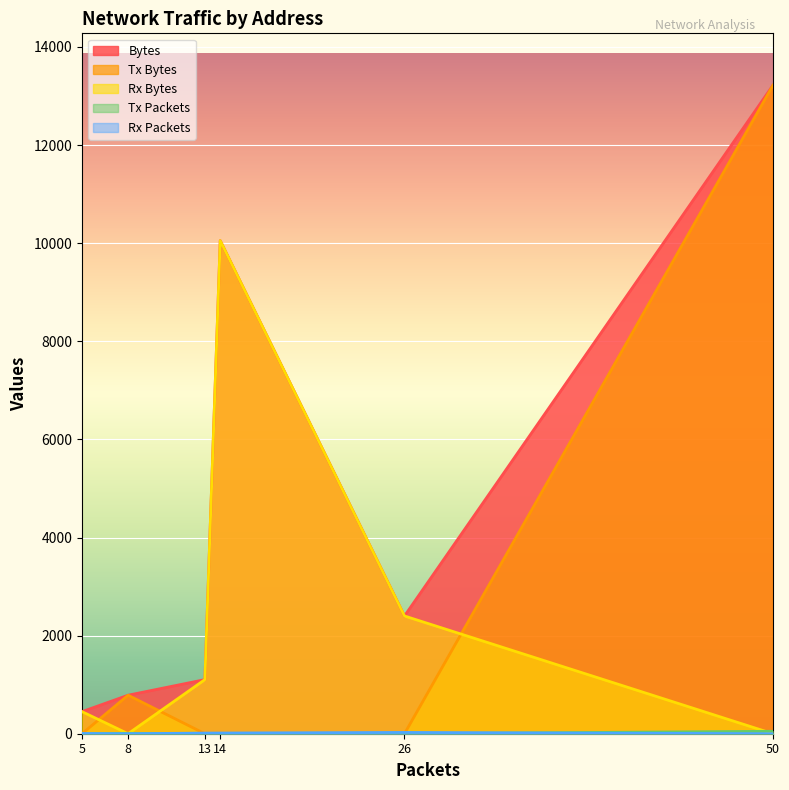

Count the number of data series in this chart.

5